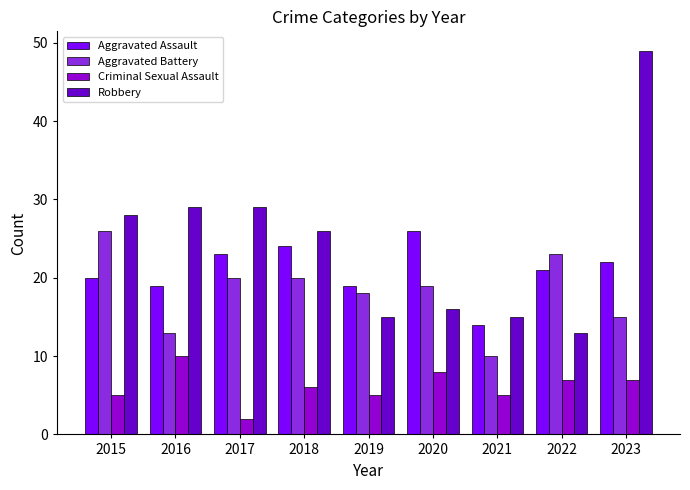

What is the difference between the highest and lowest values at 2020?

18